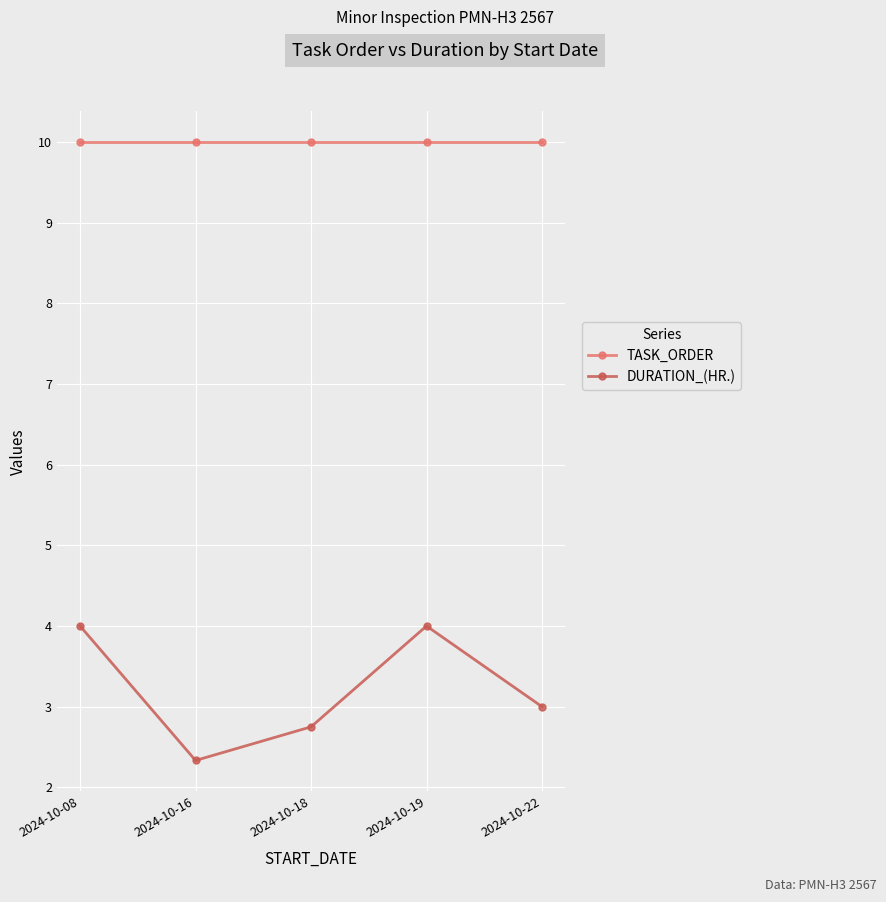

What is the difference between the highest and lowest values at 2024-10-19?

6.0